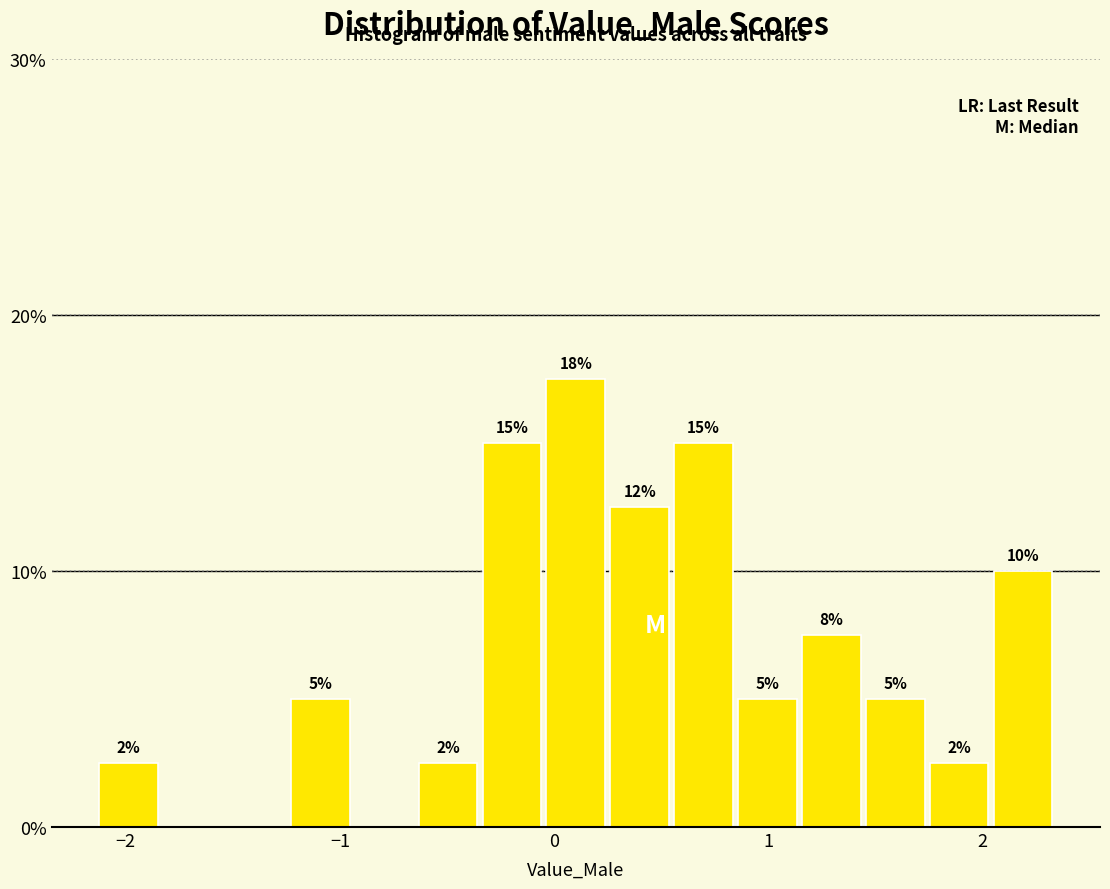

Read against the x-axis, roughly where is the centre of the tallest bar?

0.1